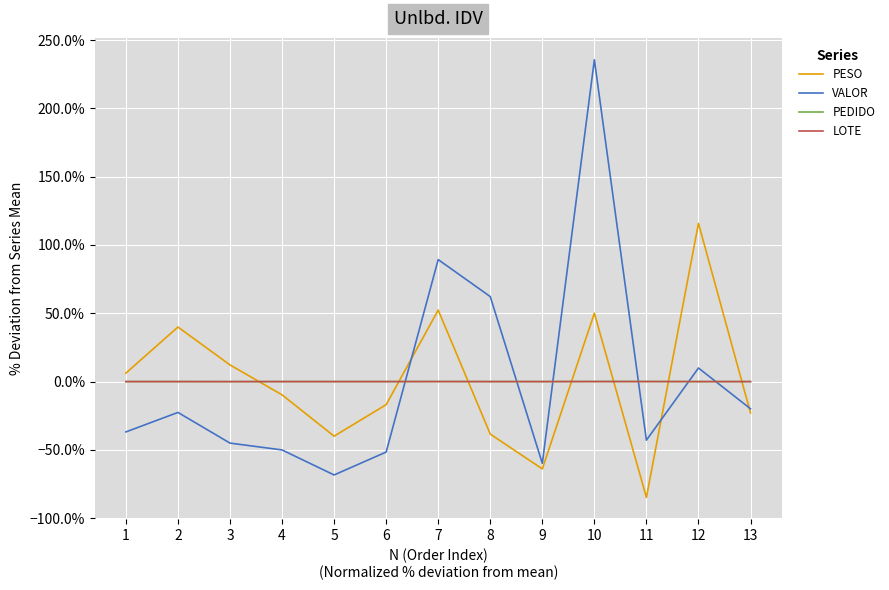

At how many categories does at least one series exceed 1?

2